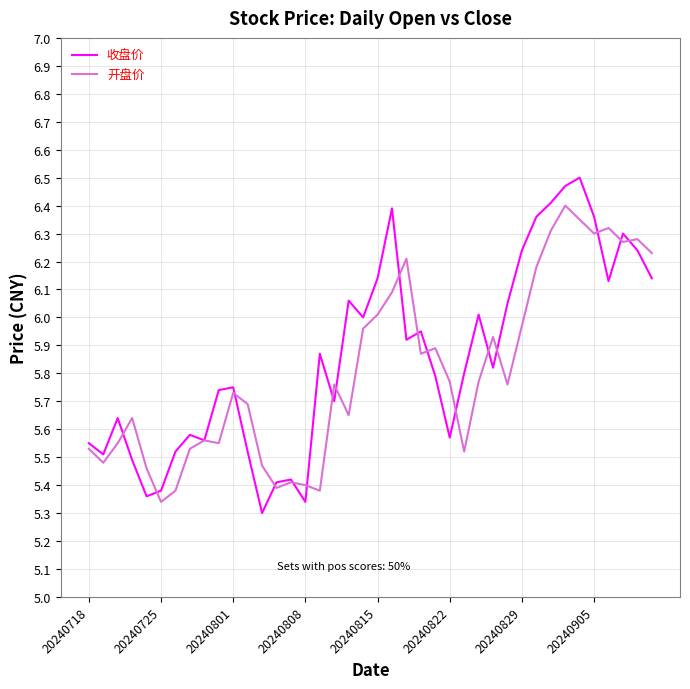

Is this an area chart (filled region under the line)?

No